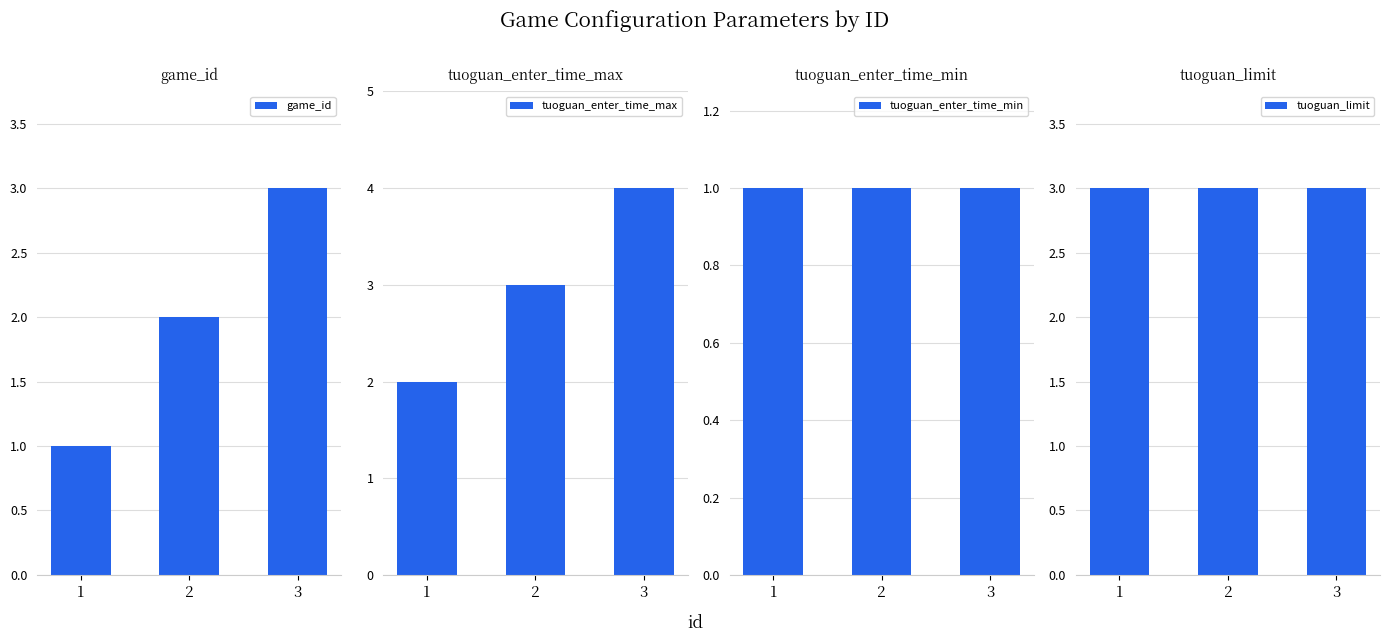

What is the total value across all series at 2?

9